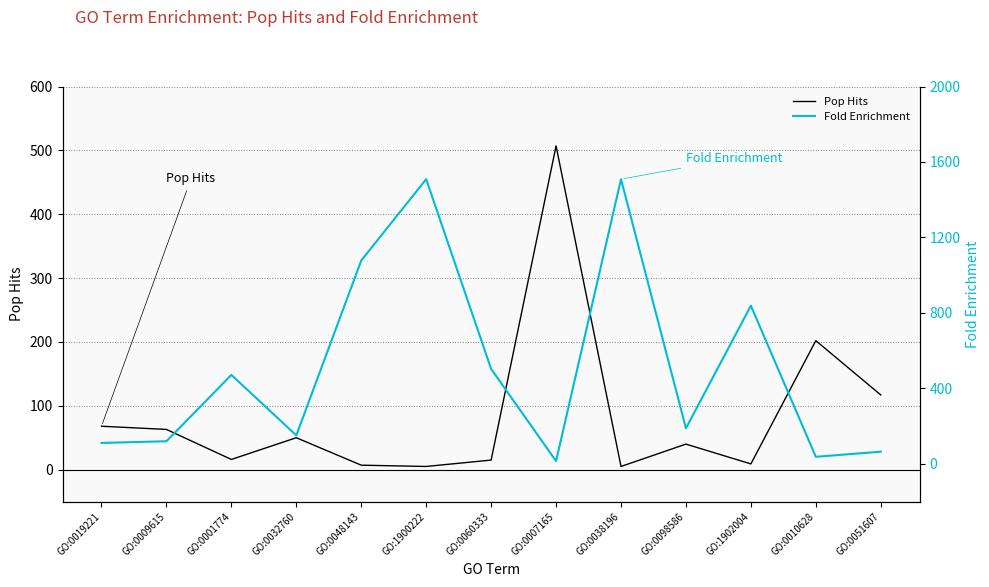

How many distinct data groups are displayed?

2